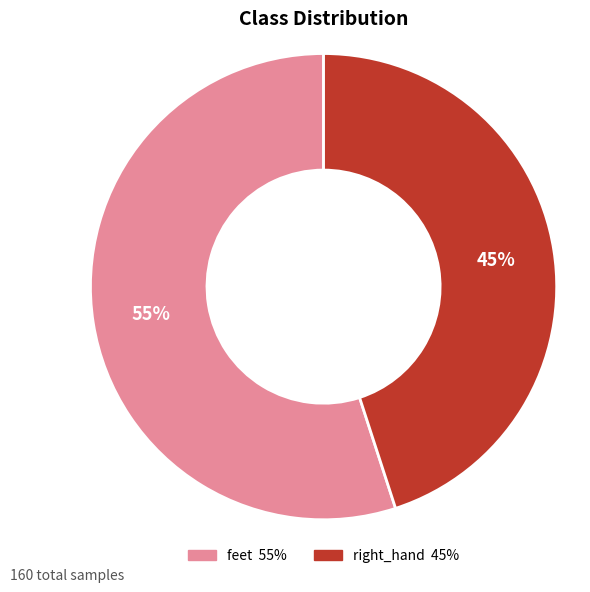

Which slice is the smallest?

right_hand